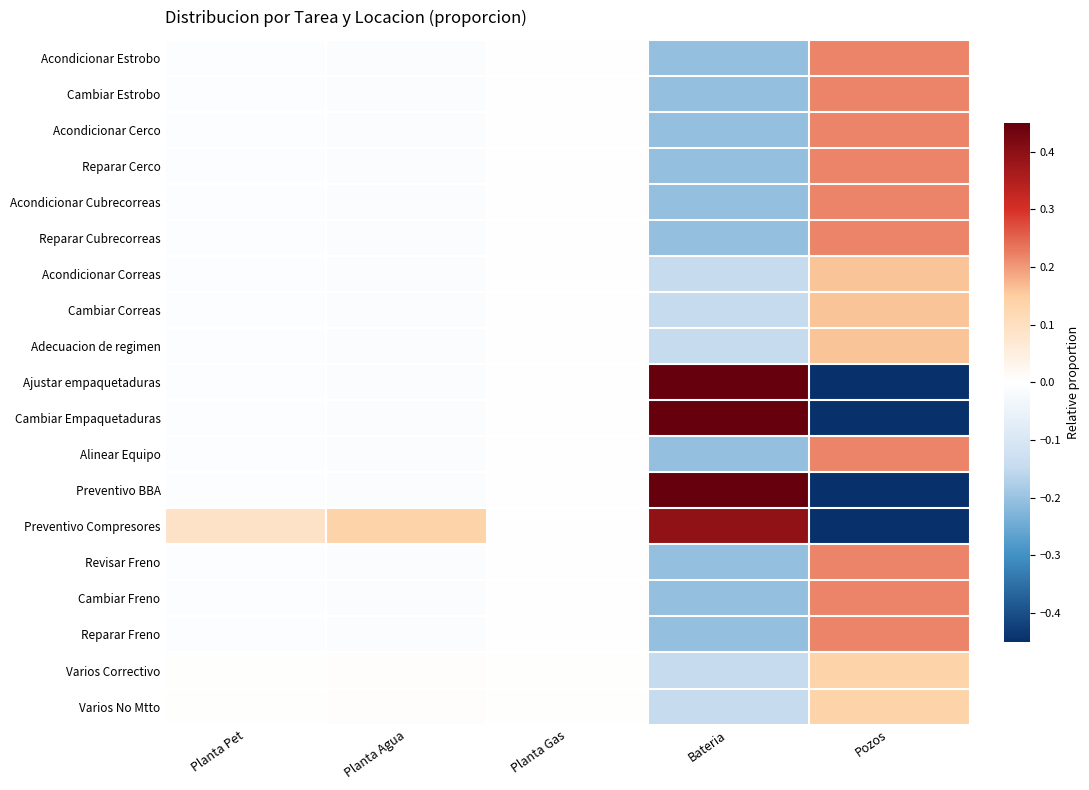

Between Planta Agua and Bateria, which is larger?

Planta Agua